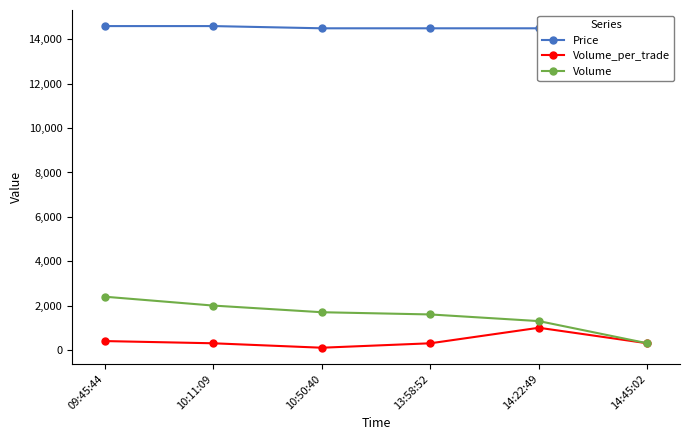

List the labels in order of Volume value, smallest first.

14:45:02, 14:22:49, 13:58:52, 10:50:40, 10:11:09, 09:45:44